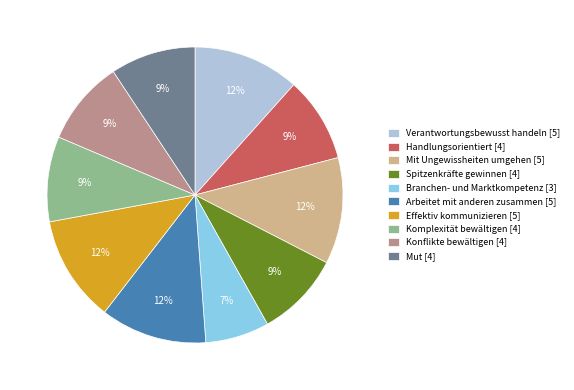

Is the sum of Verantwortungsbewusst handeln [5] and Konflikte bewältigen [4] greater than half?

No